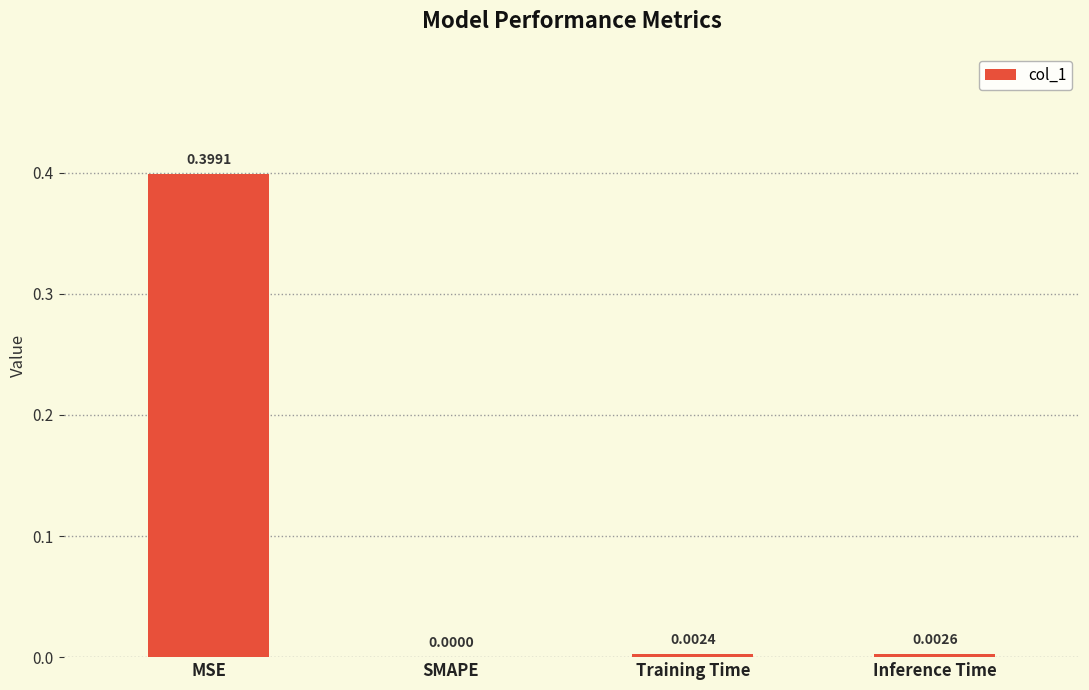

True or false: the data shows 0.4 at MSE.

True